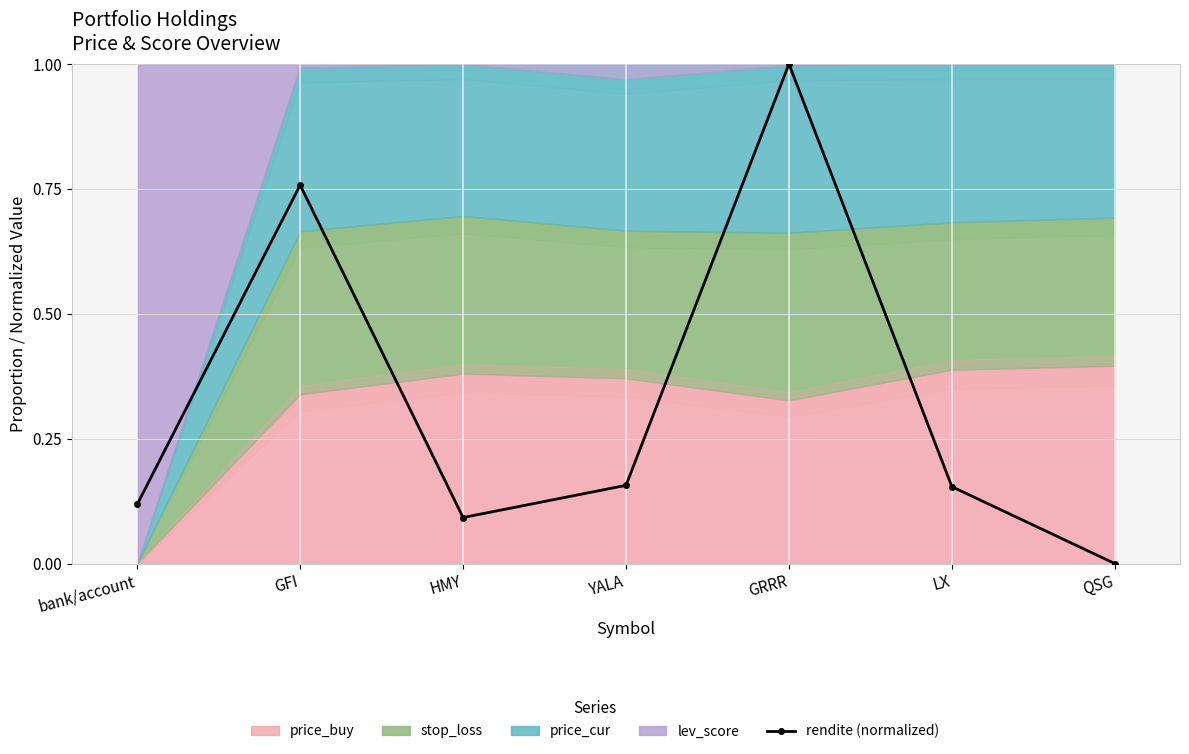

Reading left to right, extract all data points from this chart.

bank/account=0.1	GFI=0.8	HMY=0.1	YALA=0.2	GRRR=1.0	LX=0.2	QSG=0.0